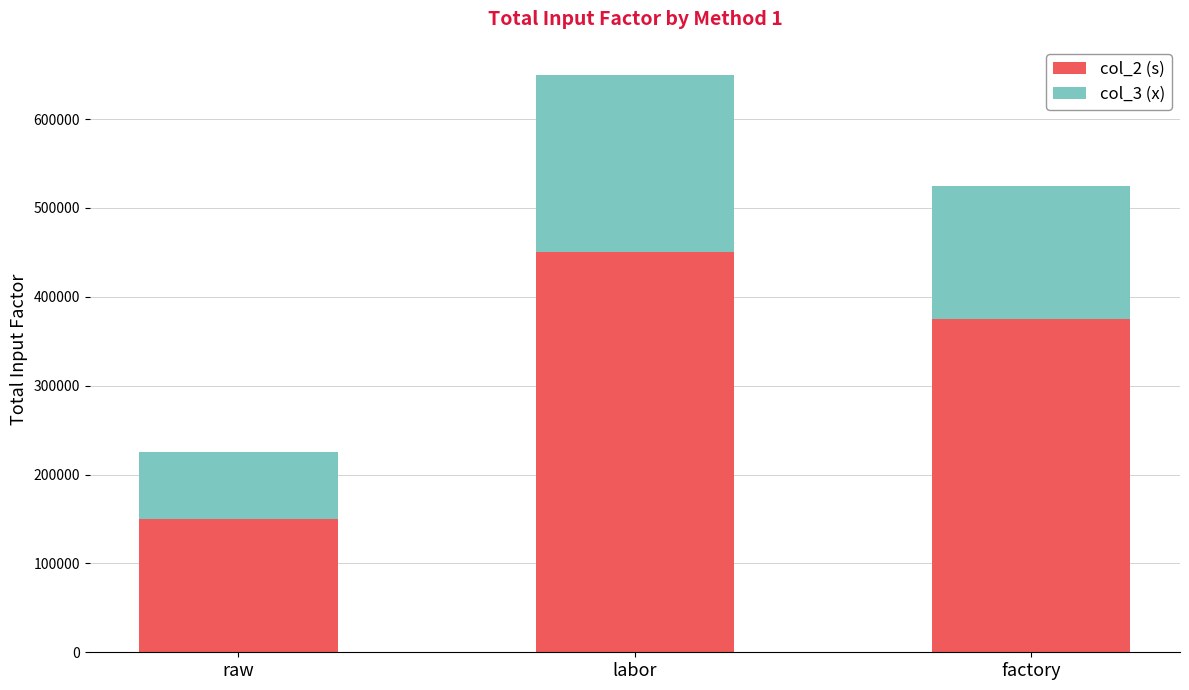

At which label does col_2 (s) reach its minimum?

raw